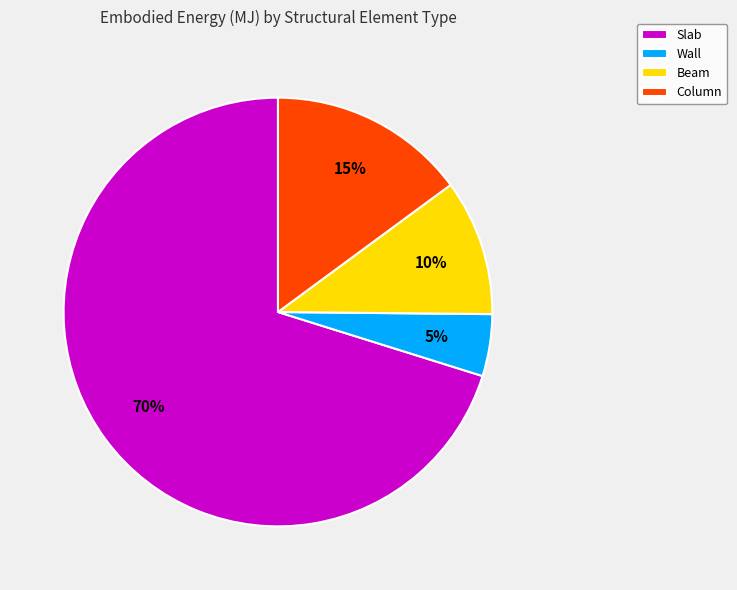

What is the ratio of the value at Beam to the value at Column?

0.7